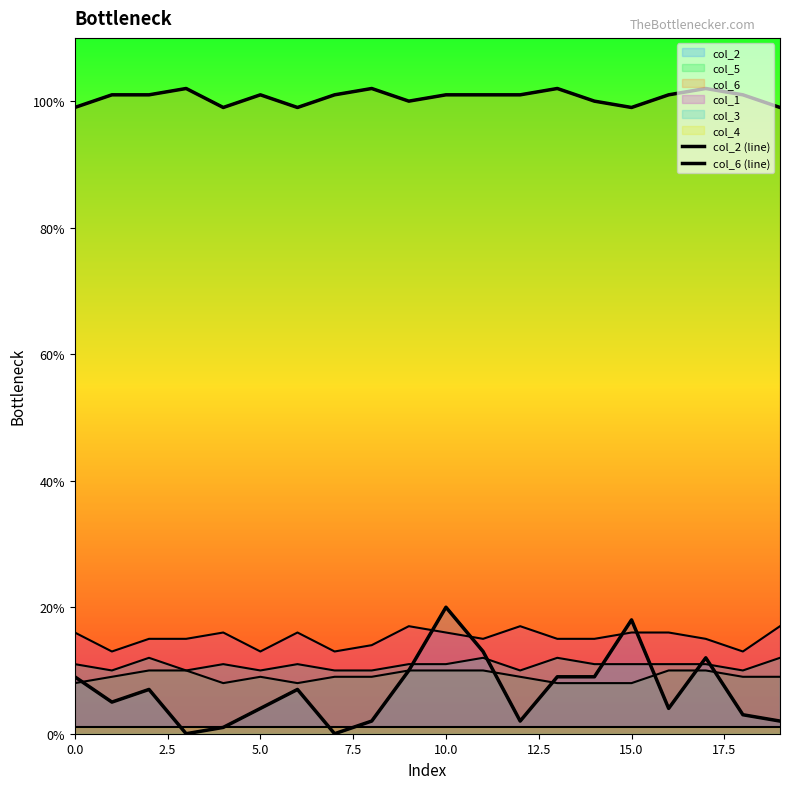

True or false: col_6 (line) and col_2 (line) intersect in this chart.

False